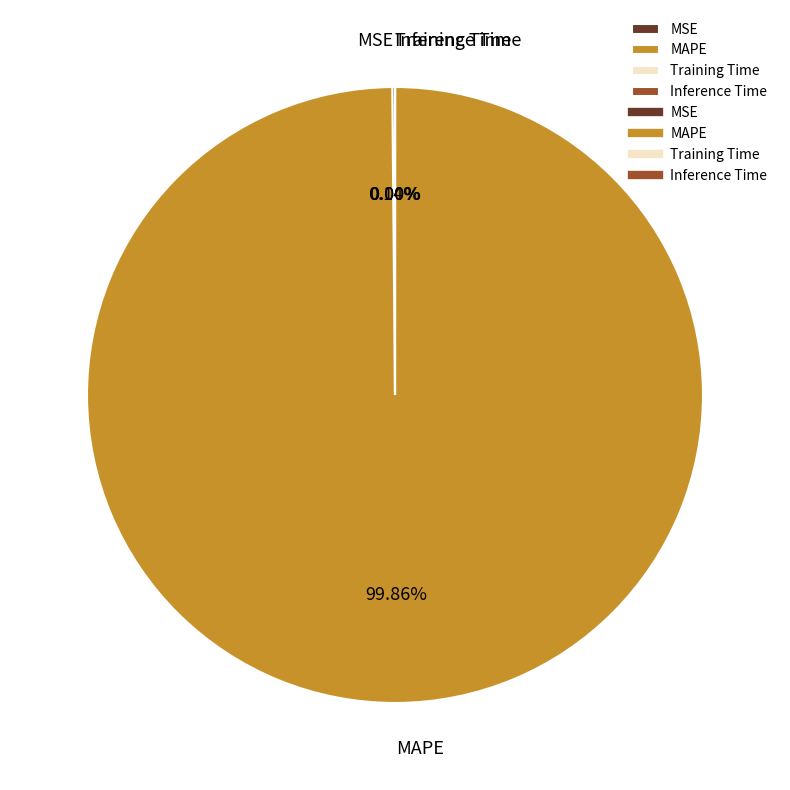

The MAPE slice represents 100% of the pie. True or false?

True